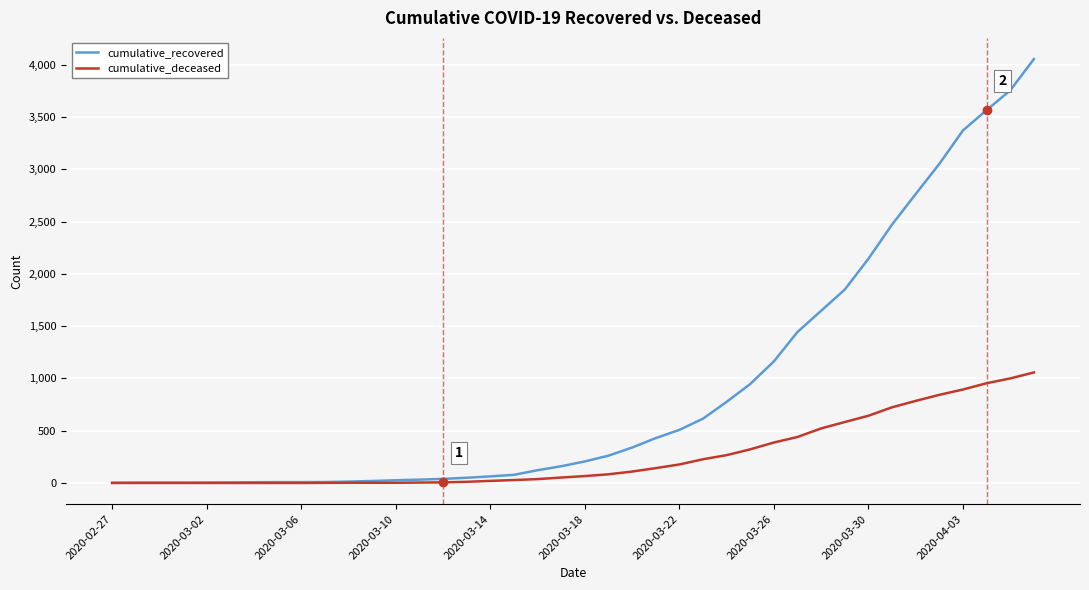

Which series has the largest range (max minus min)?

cumulative_recovered